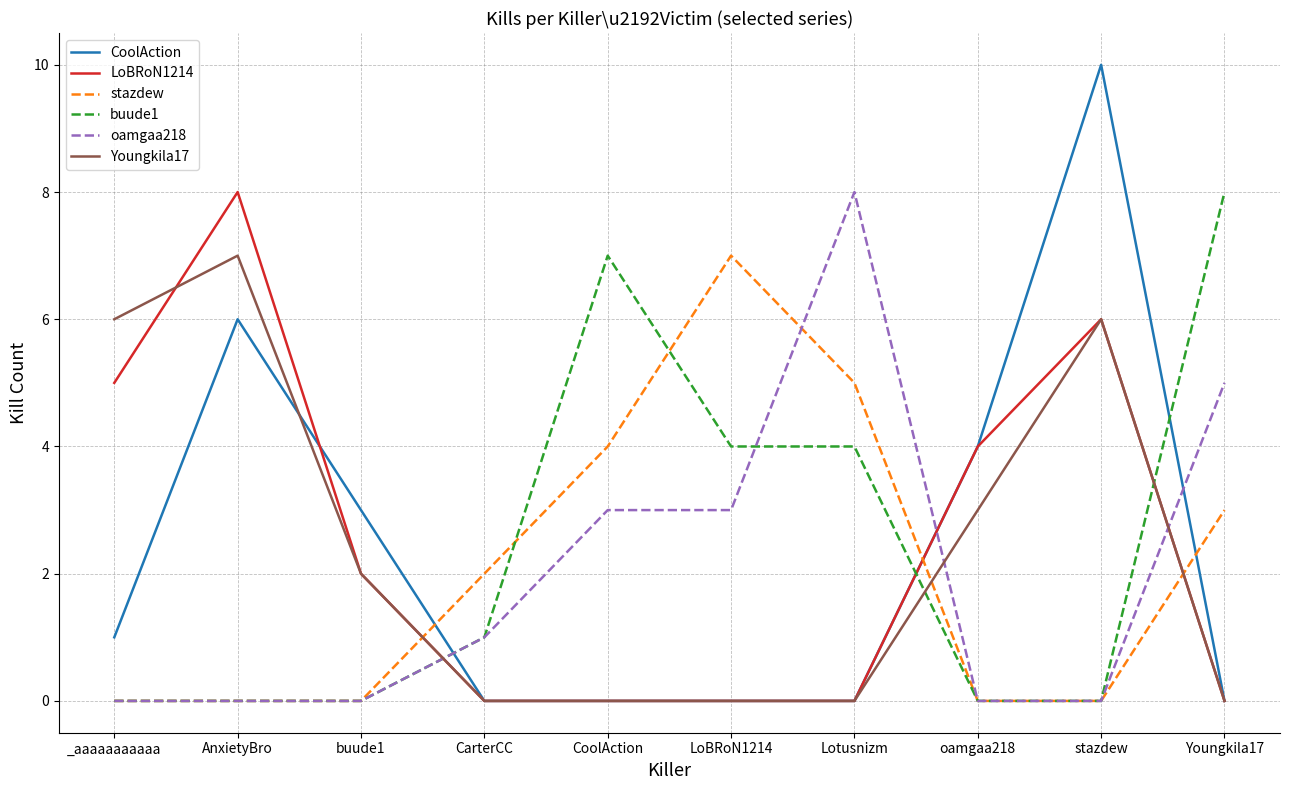

What is the average value of the oamgaa218 series?

2